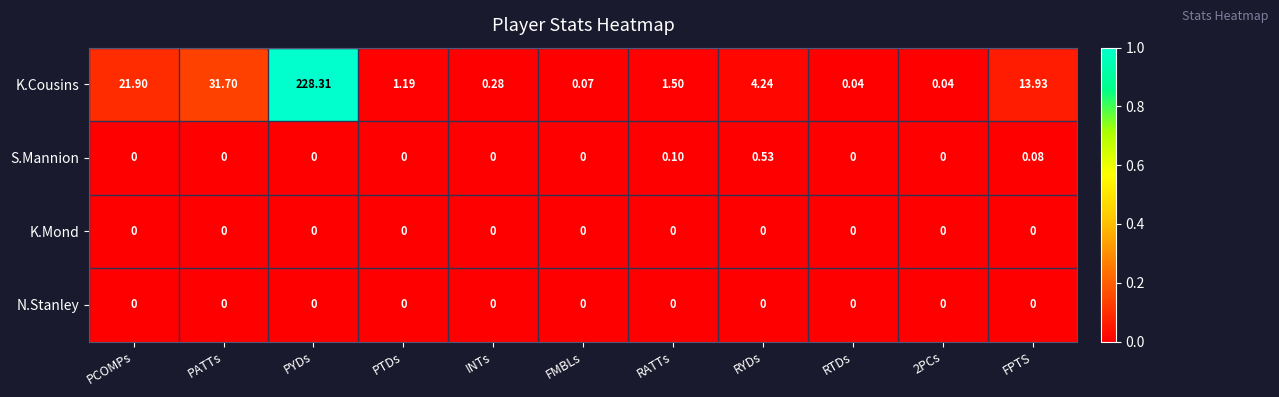

At which category does the chart reach its peak across all series?

PYDs